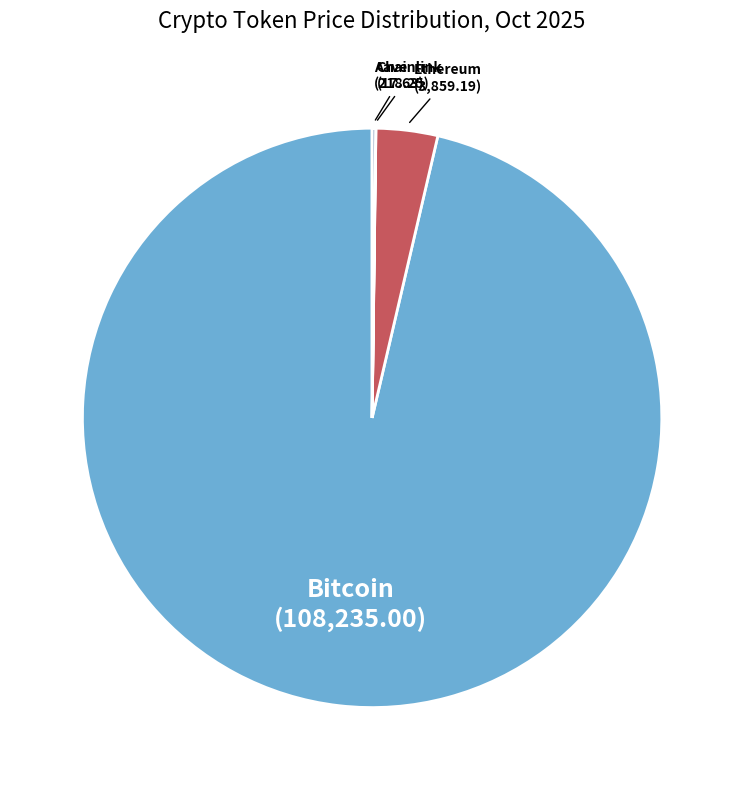

The Bitcoin slice represents 96% of the pie. True or false?

True